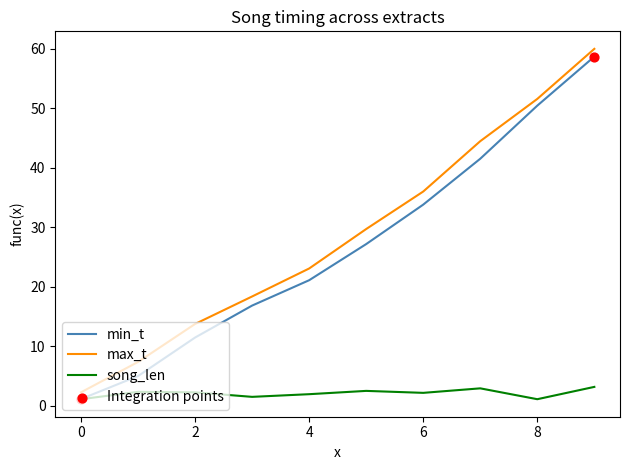

Which series has the largest total across all categories?

max_t